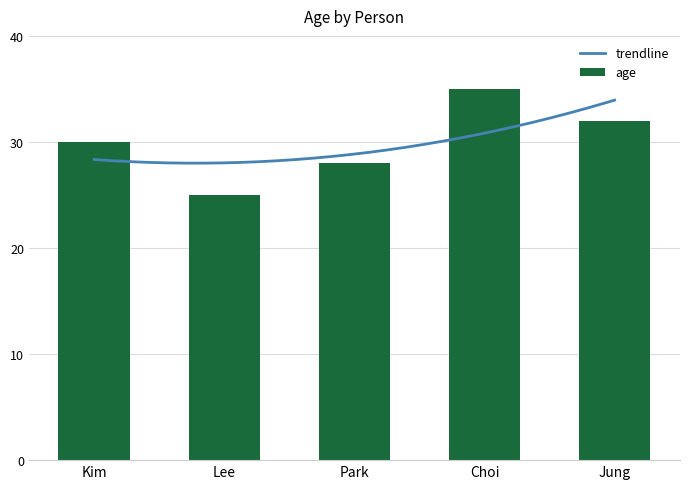

Reading left to right, what are all the values shown in this chart?

Kim=30	Lee=25	Park=28	Choi=35	Jung=32